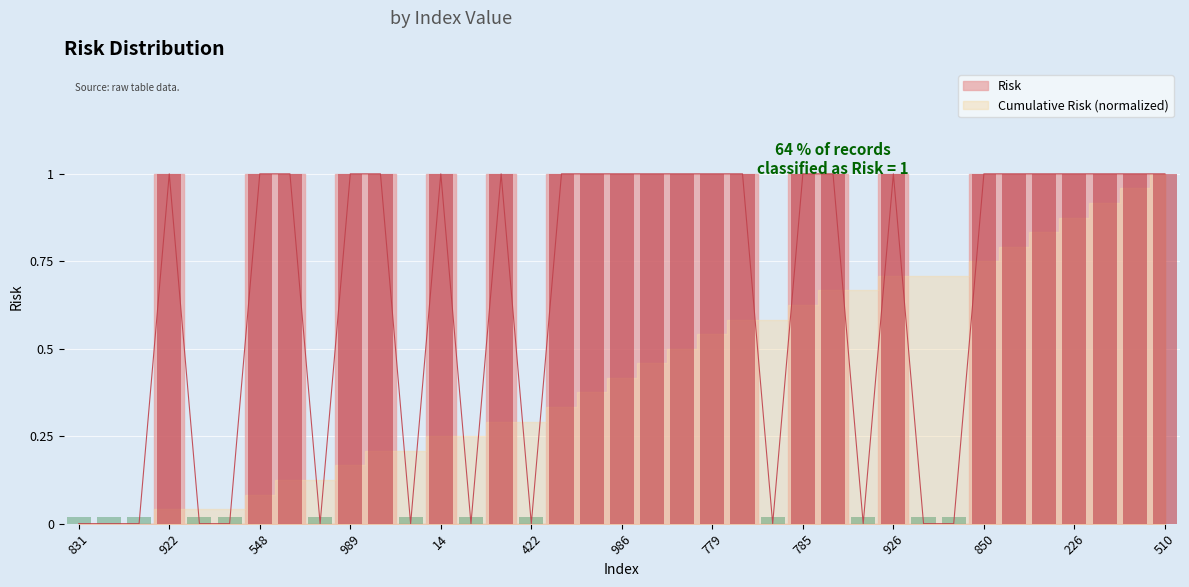

What is the label of the 28th bar from the right?

989